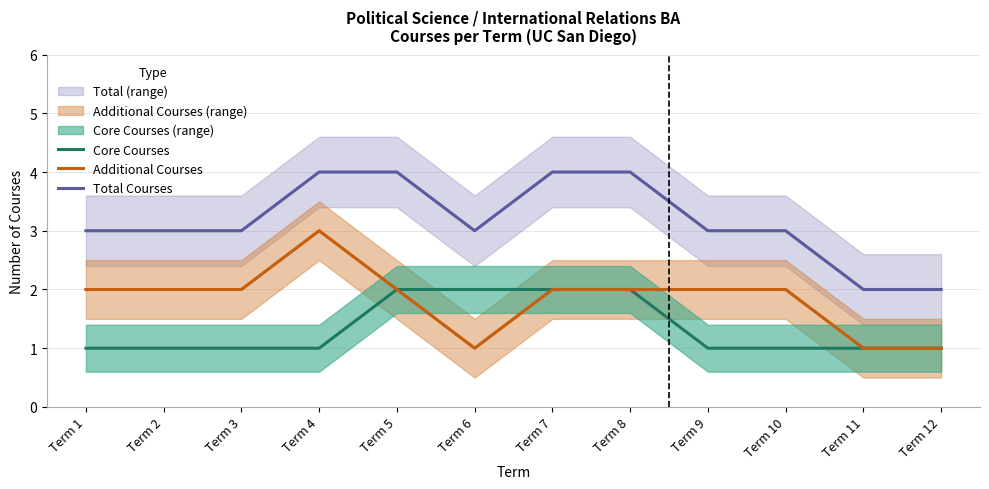

What is the value of the Additional Courses point at the 4th from the left?

3